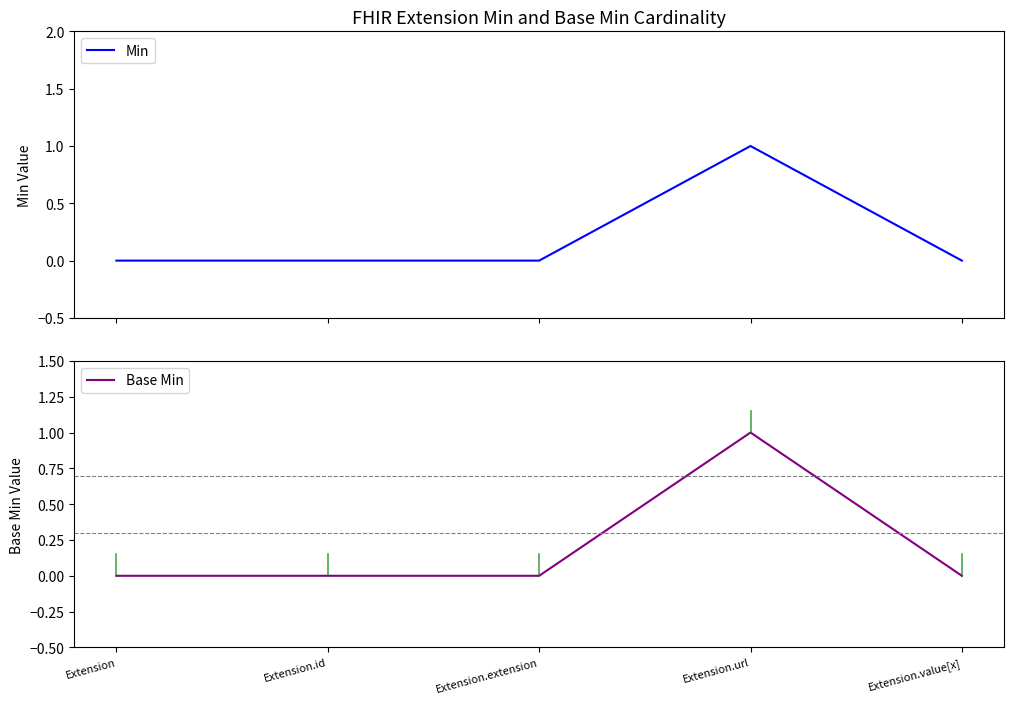

Is it true that Min equals 0 at Extension?

True